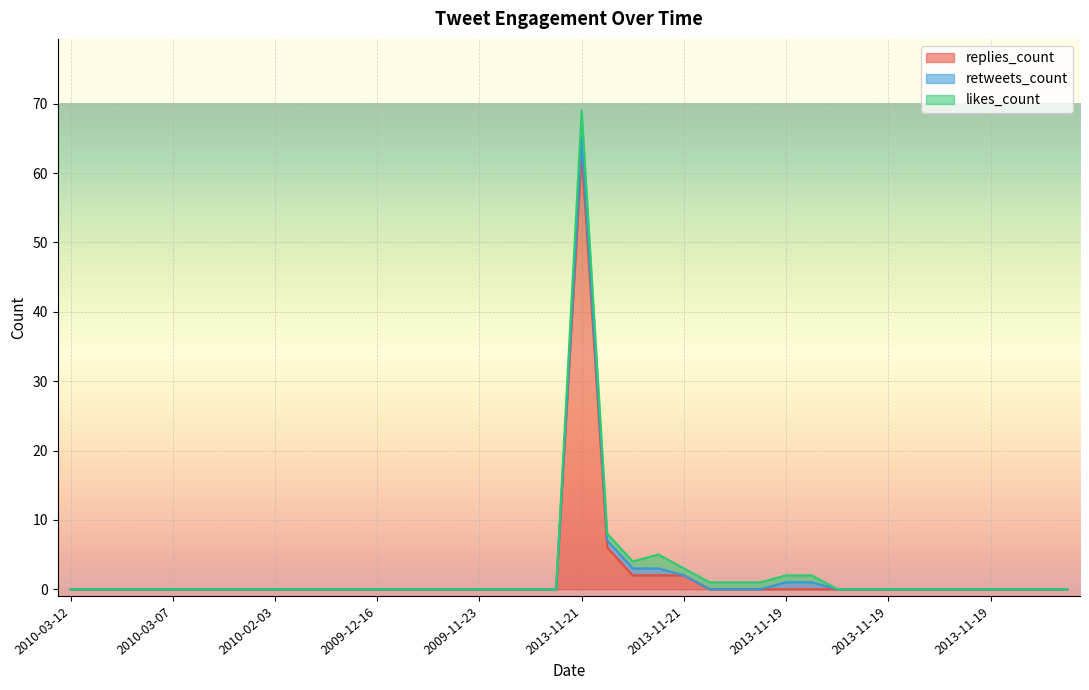

True or false: replies_count has a value of 0 at 2013-11-19.

True